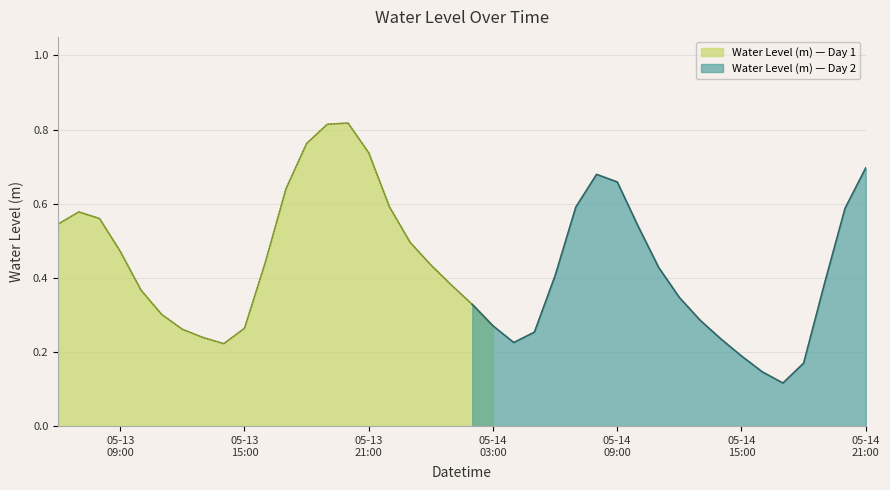

The value at 2023-05-14 04:00:00 is 0.1. True or false?

False